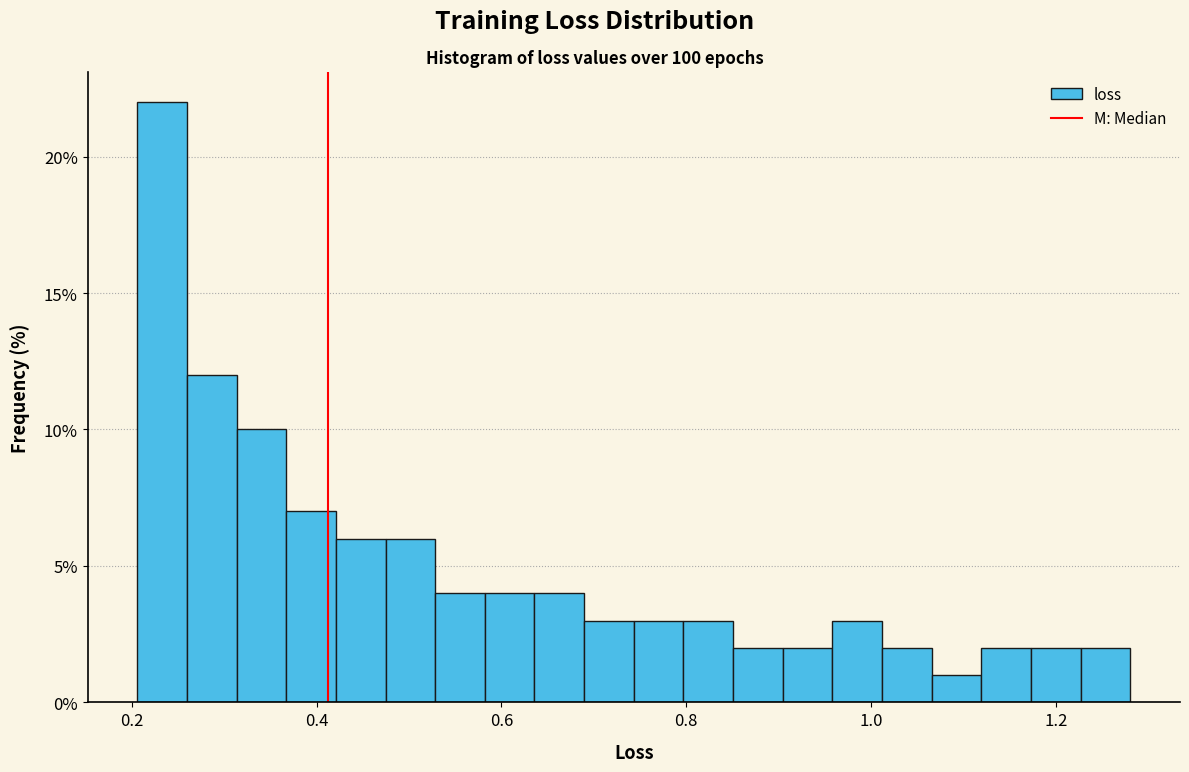

Around what value on the x-axis is the tallest bar? Give the approximate position of its centre, as read against the axis.

0.24